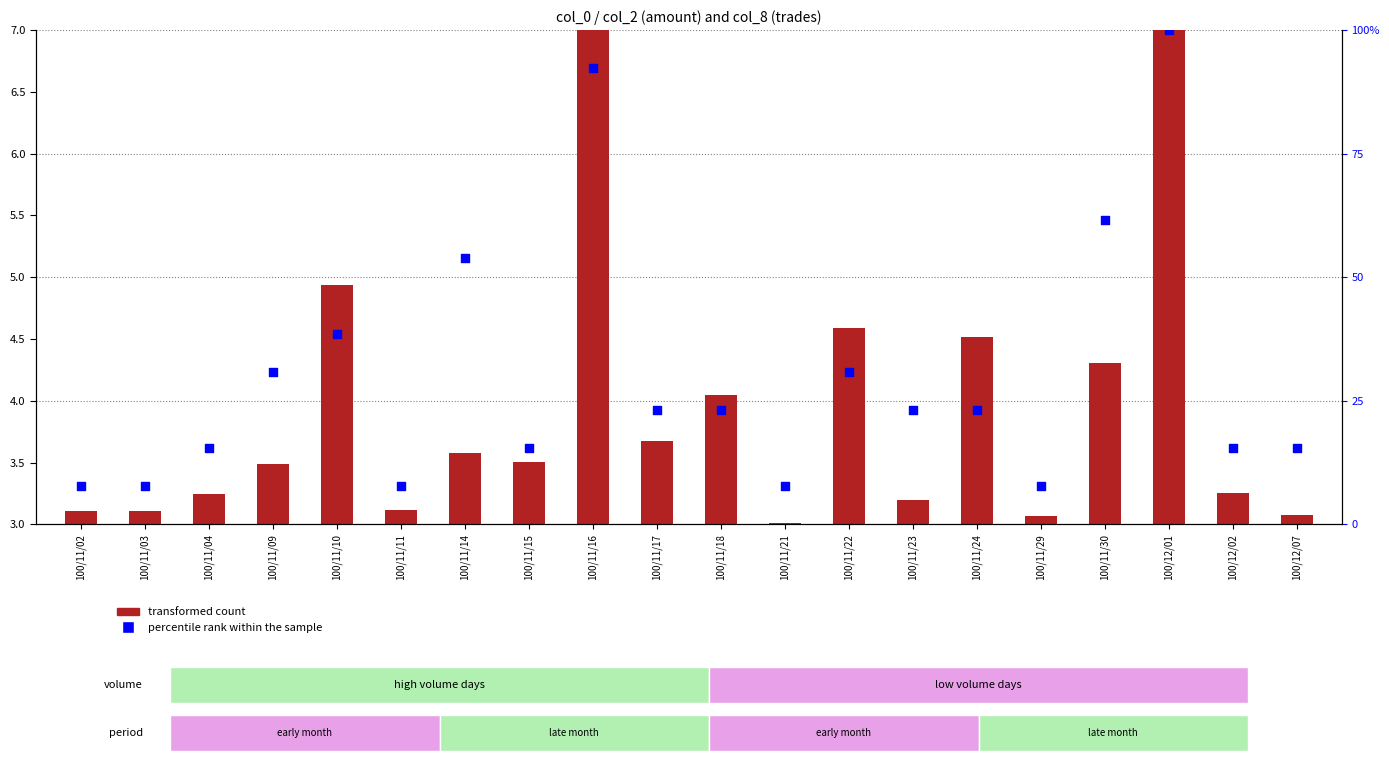

At which category is the sum across all series the highest?

100/12/01